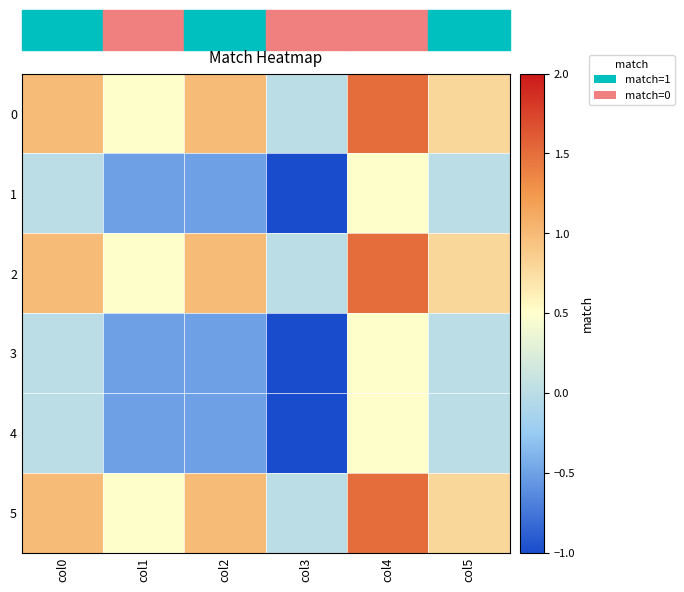

At which category does the chart reach its peak across all series?

col4